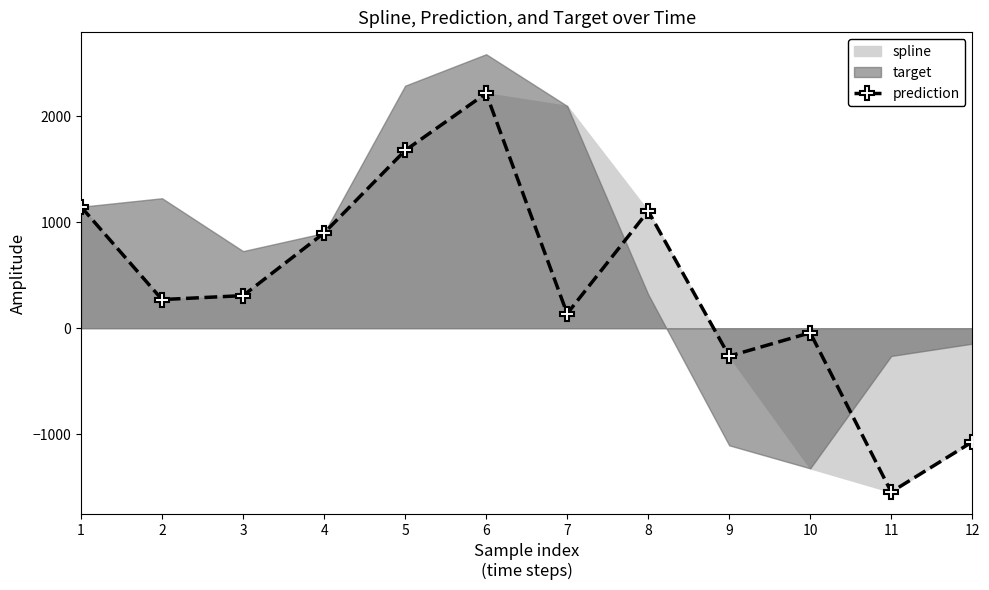

Reading right to left, extract all data points from this chart.

-1073.9	-1546.8	-43.2	-264.0	1106.0	137.2	2218.5	1678.3	899.1	307.7	270.4	1146.8